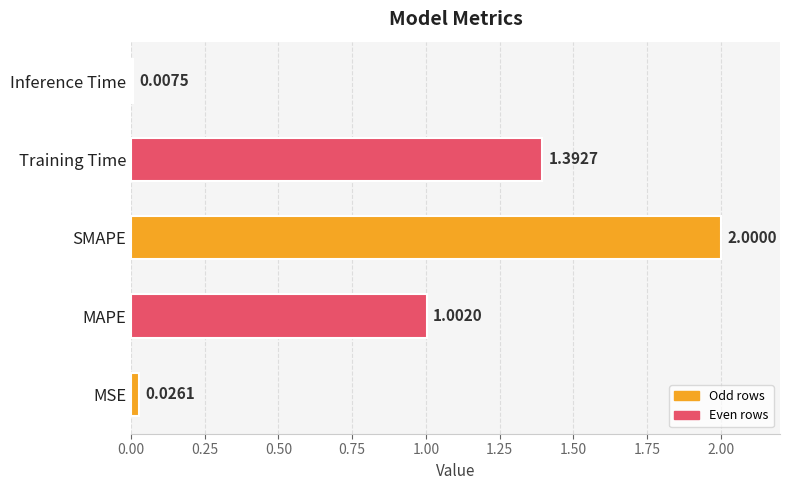

Rank the categories by value from highest to lowest.

SMAPE, Training Time, MAPE, MSE, Inference Time